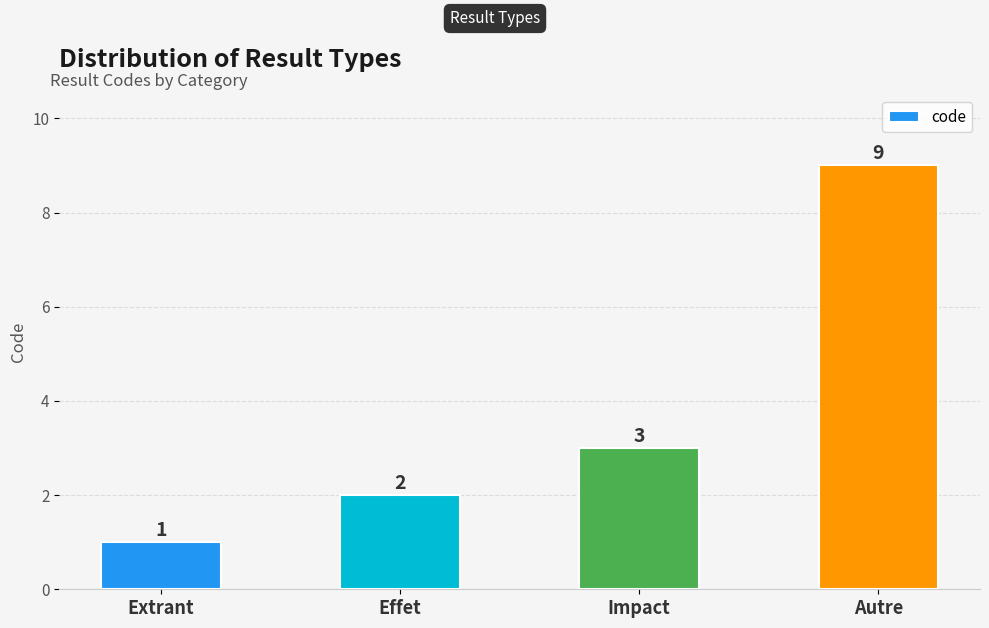

The chart shows a value of 14 at Autre. True or false?

False